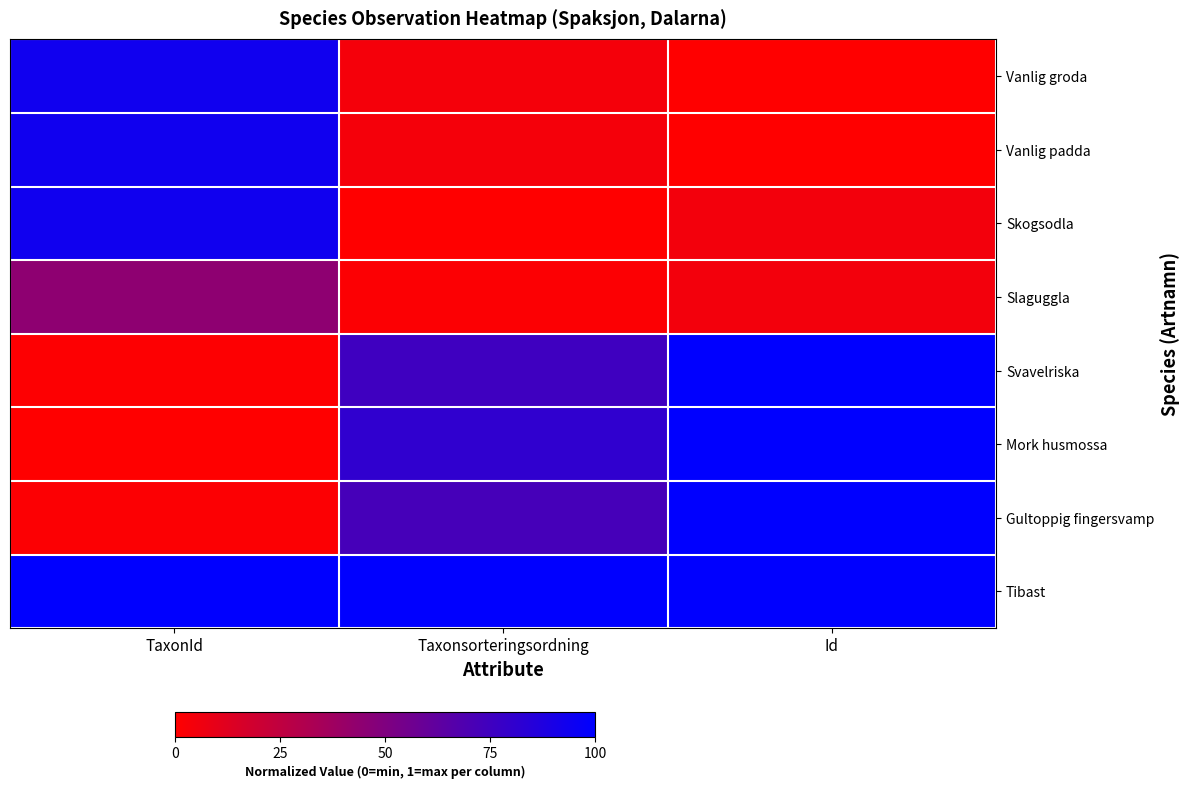

At how many categories does at least one series exceed 0?

3